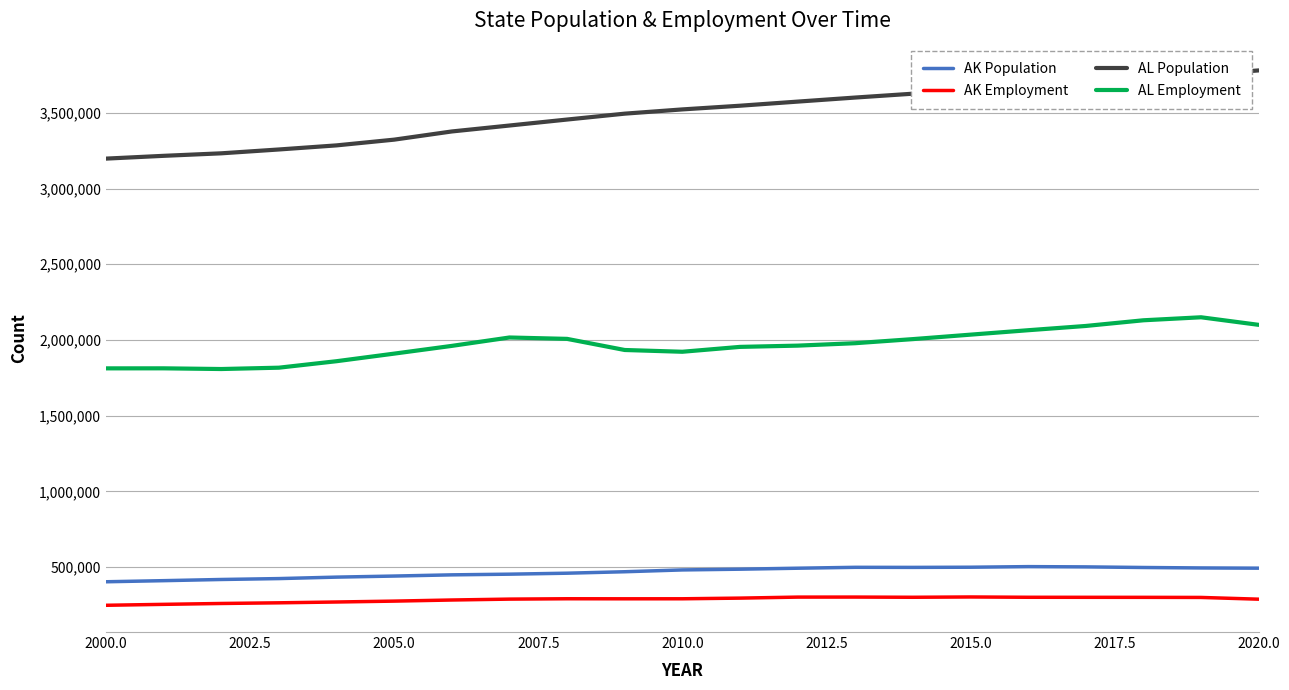

What is the smallest value displayed?

248329